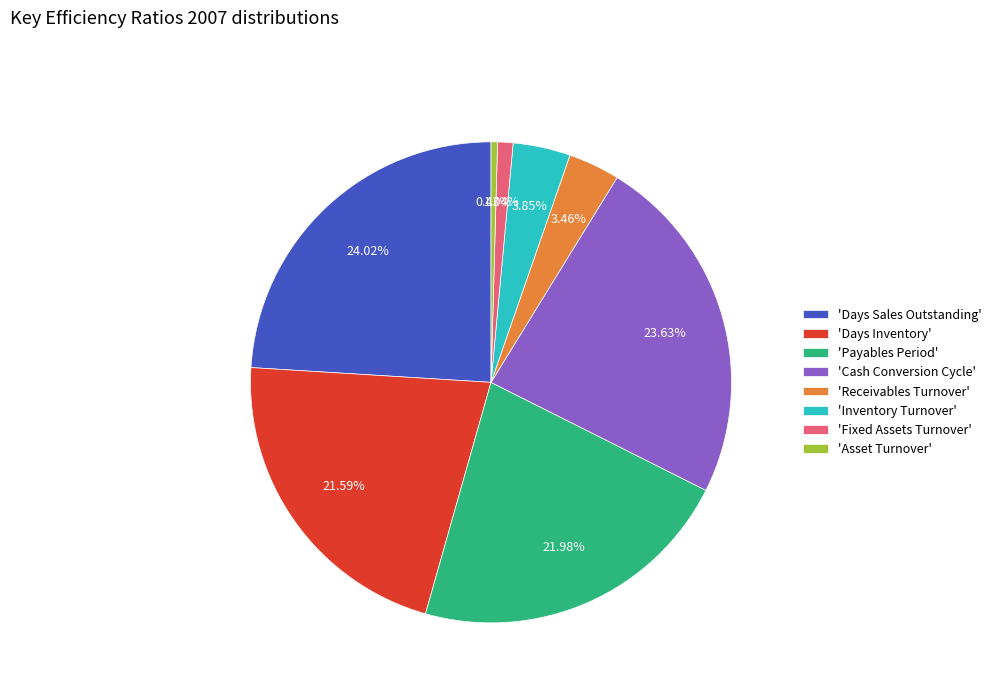

How many segments does this pie chart have?

8